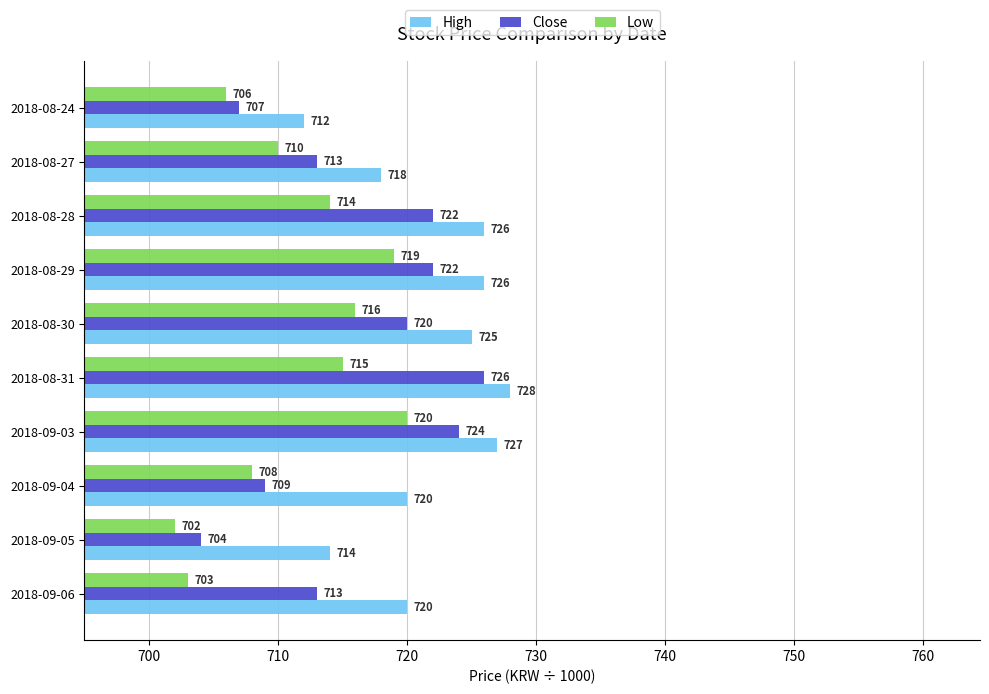

What are all the series names shown in the legend?

High, Close, Low